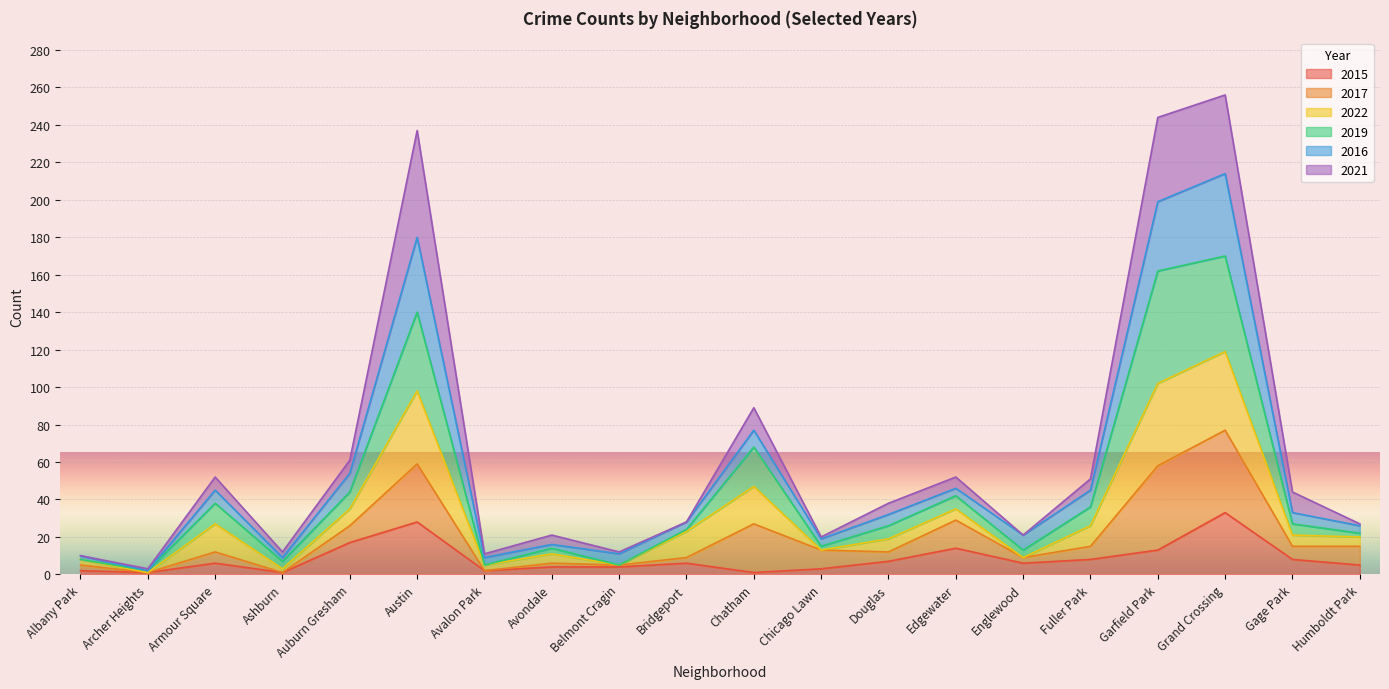

True or false: 2015 has a value of 51 at Grand Crossing.

False